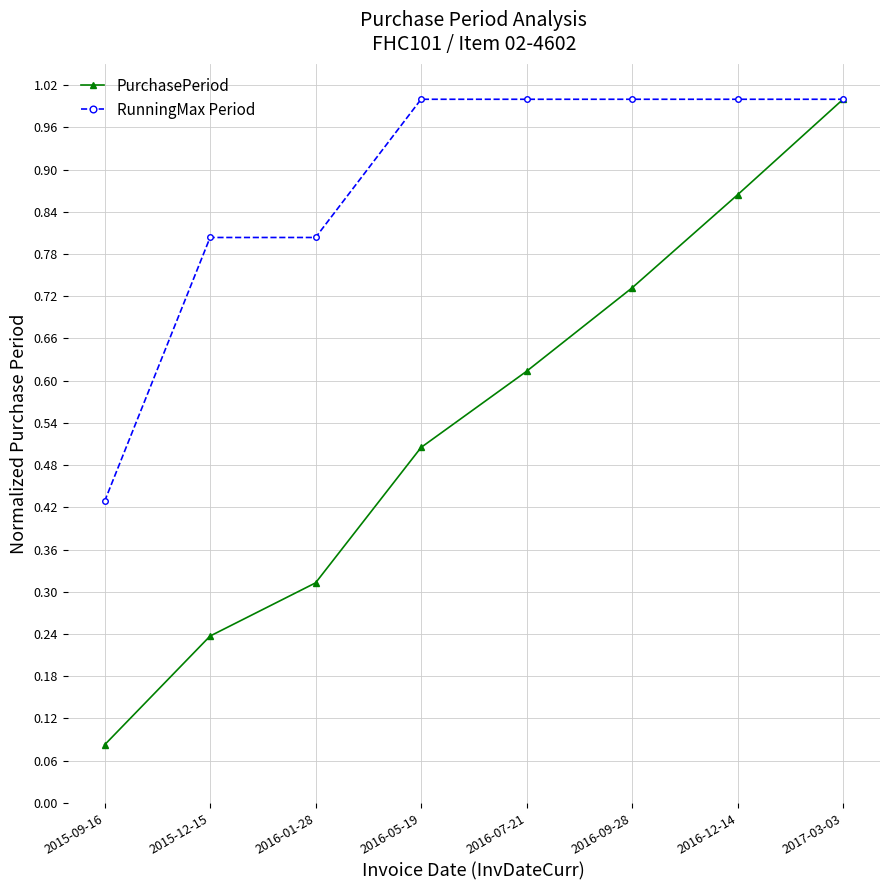

True or false: PurchasePeriod has more than 0 interior local peaks.

False